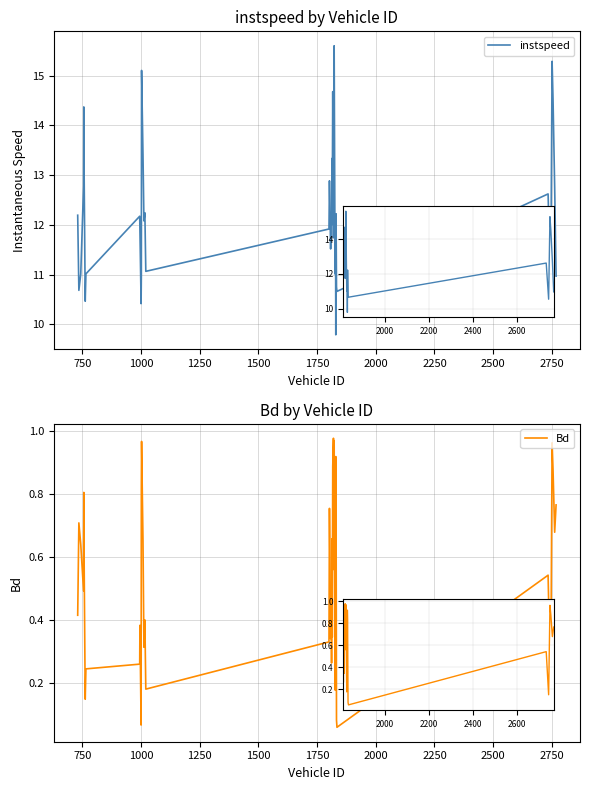

Count the number of categories in the chart.

40